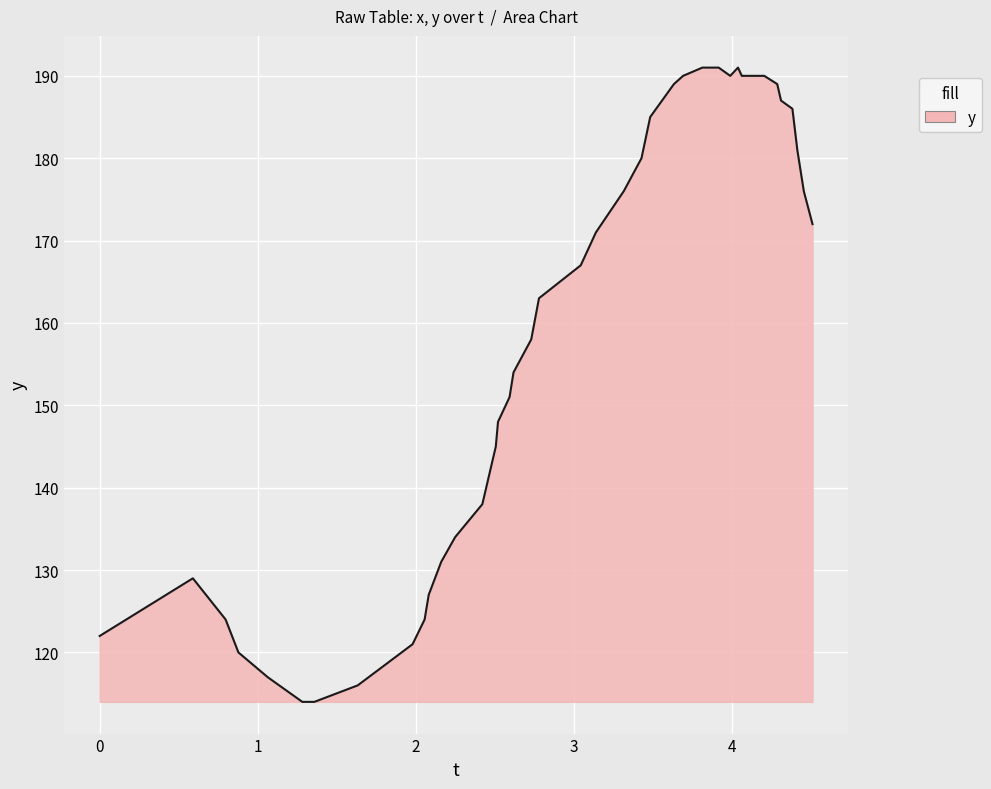

What is the smallest value displayed?

114